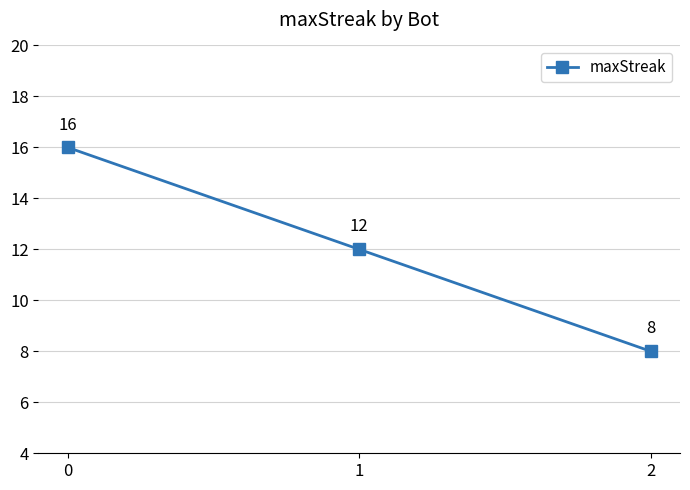

True or false: the data shows 25 at 0.

False